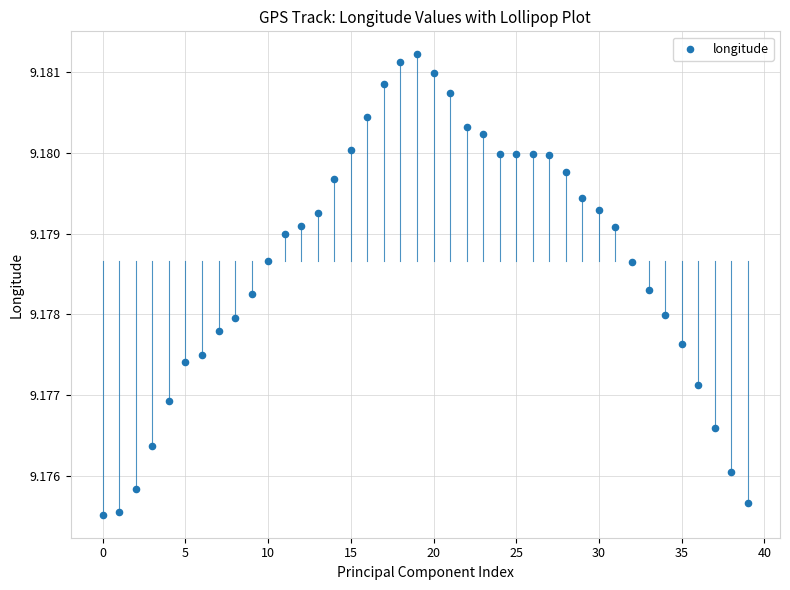

How many data points are displayed?

40